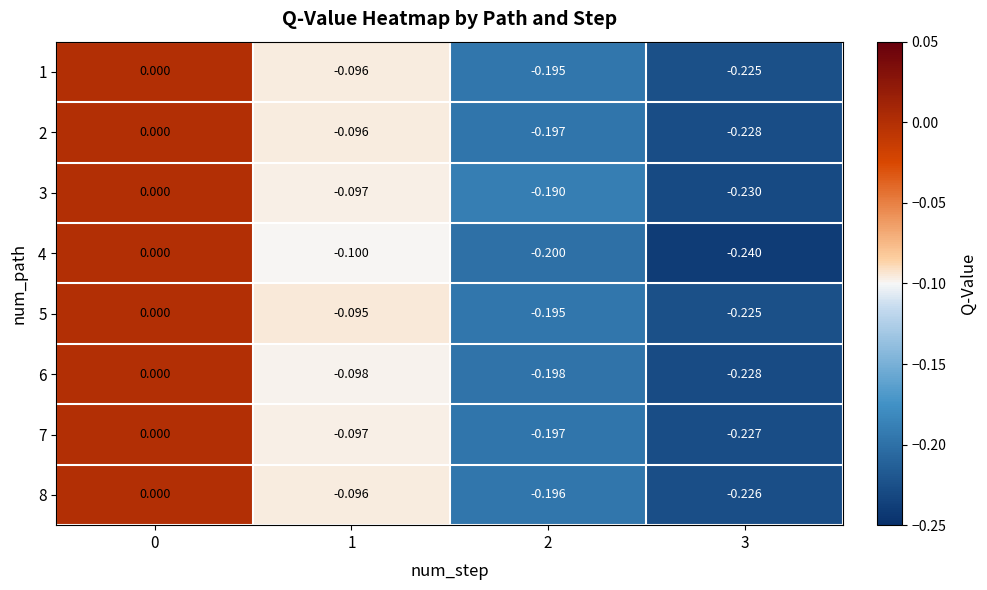

How many categories are shown in the chart?

4